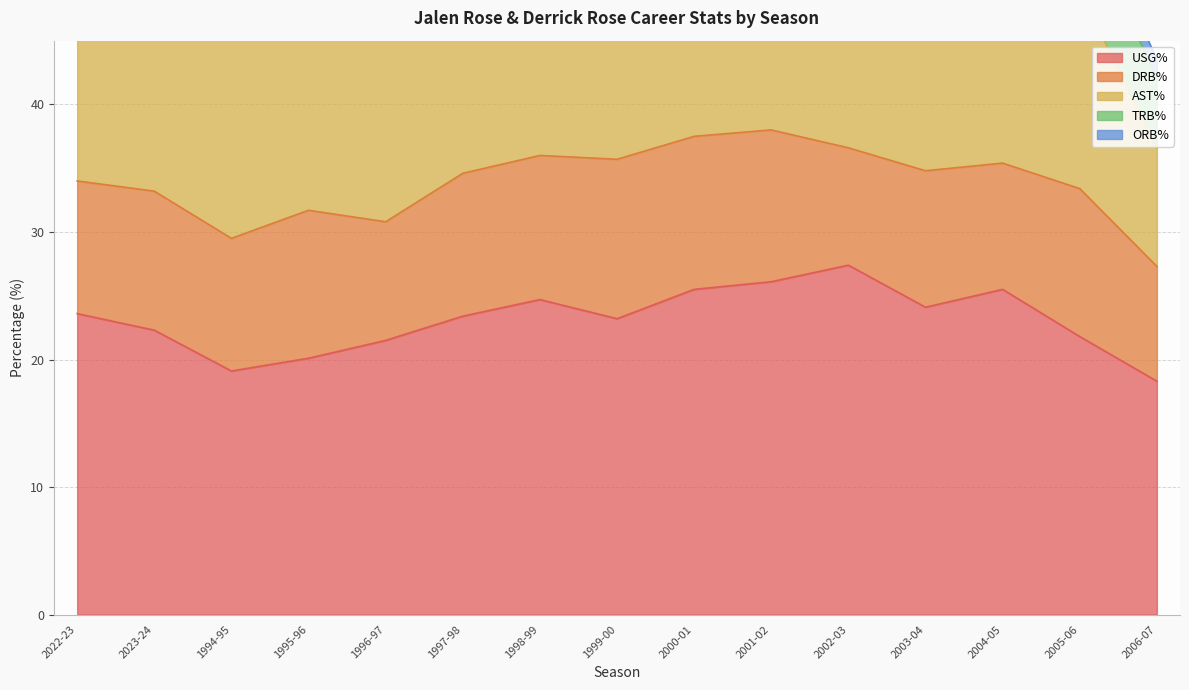

Reading left to right, list all the values displayed in this chart.

USG%: 2022-23=23.6	2023-24=22.3	1994-95=19.1	1995-96=20.1	1996-97=21.5	1997-98=23.4	1998-99=24.7	1999-00=23.2	2000-01=25.5	2001-02=26.1	2002-03=27.4	2003-04=24.1	2004-05=25.5	2005-06=21.8	2006-07=18.3
DRB%: 2022-23=10.4	2023-24=10.9	1994-95=10.4	1995-96=11.6	1996-97=9.3	1997-98=11.2	1998-99=11.3	1999-00=12.5	2000-01=12.0	2001-02=11.9	2002-03=9.2	2003-04=10.7	2004-05=9.9	2005-06=11.6	2006-07=9.0
AST%: 2022-23=19.9	2023-24=32.3	1994-95=33.3	1995-96=37.4	1996-97=22.9	1997-98=16.0	1998-99=13.6	1999-00=18.4	2000-01=28.7	2001-02=22.0	2002-03=21.1	2003-04=25.5	2004-05=14.0	2005-06=15.5	2006-07=9.3
TRB%: 2022-23=6.5	2023-24=6.2	1994-95=7.2	1995-96=7.0	1996-97=6.1	1997-98=6.9	1998-99=7.4	1999-00=7.3	2000-01=6.9	2001-02=6.8	2002-03=5.8	2003-04=6.1	2004-05=5.8	2005-06=6.5	2006-07=5.4
ORB%: 2022-23=2.6	2023-24=1.8	1994-95=3.9	1995-96=2.5	1996-97=2.8	1997-98=2.1	1998-99=3.3	1999-00=1.6	2000-01=1.5	2001-02=1.6	2002-03=2.3	2003-04=1.5	2004-05=1.8	2005-06=1.7	2006-07=1.5